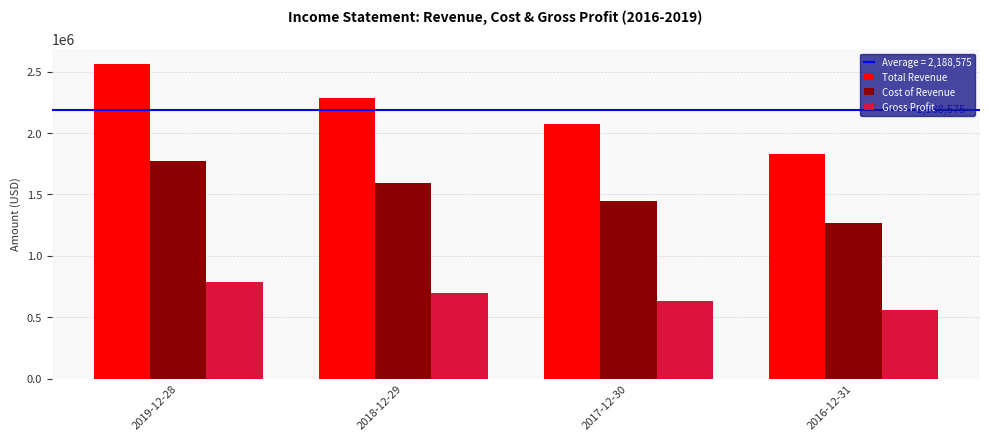

What is the approximate value of Cost of Revenue at 2016-12-31, to the nearest 100?

1270400